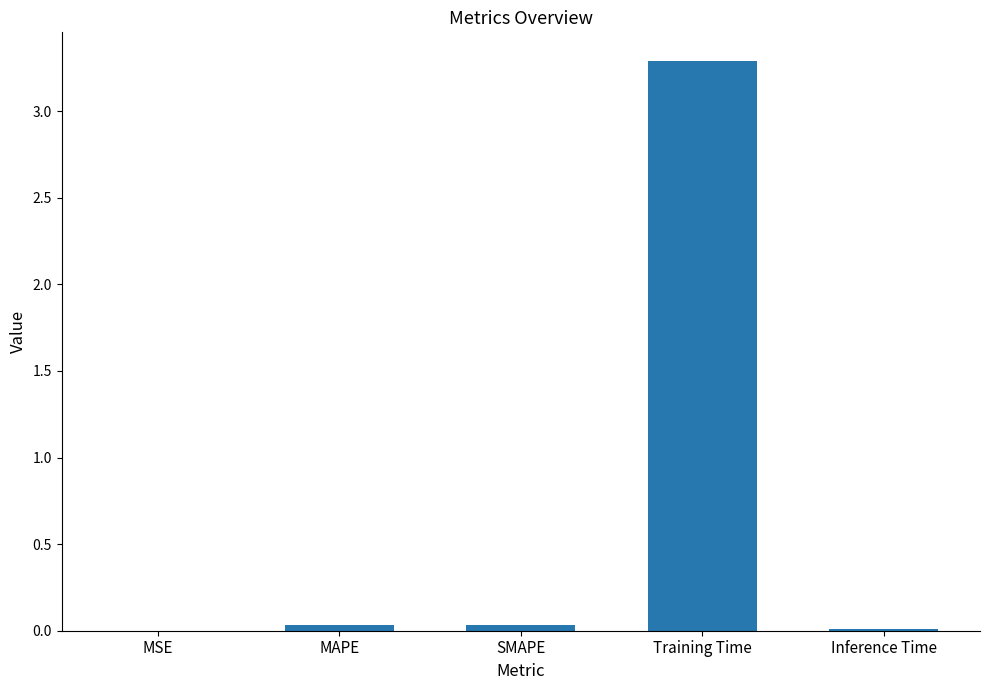

Are the bars horizontal?

No